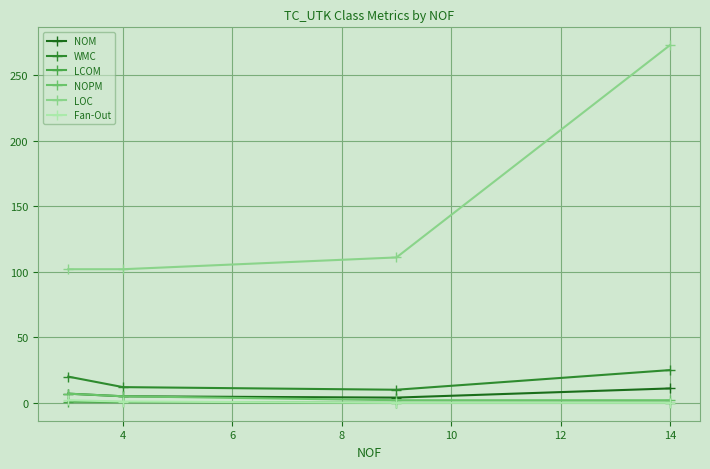

True or false: WMC has more than 2 points higher than both neighbors.

False